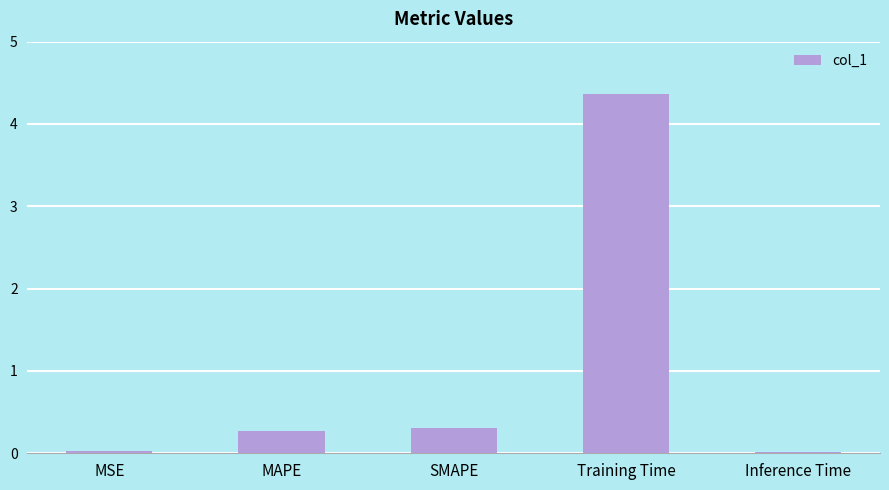

What is the sum of the values at SMAPE and MSE?

0.3